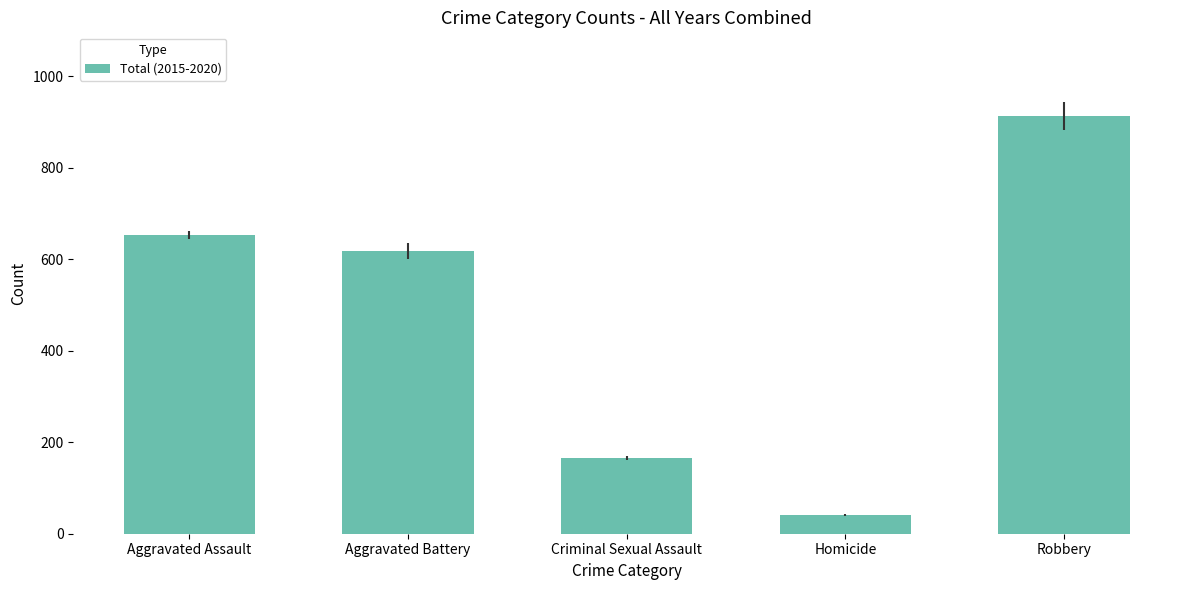

List the labels in order of value, smallest first.

Homicide, Criminal Sexual Assault, Aggravated Battery, Aggravated Assault, Robbery